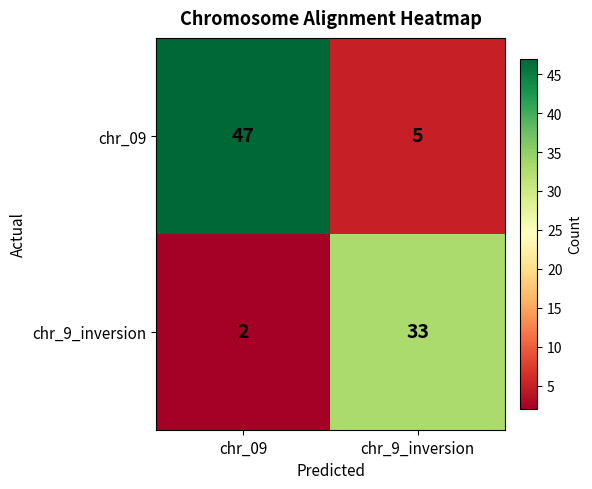

Reading left to right, list all the values displayed in this chart.

chr_09: chr_09=47	chr_9_inversion=5
chr_9_inversion: chr_09=2	chr_9_inversion=33